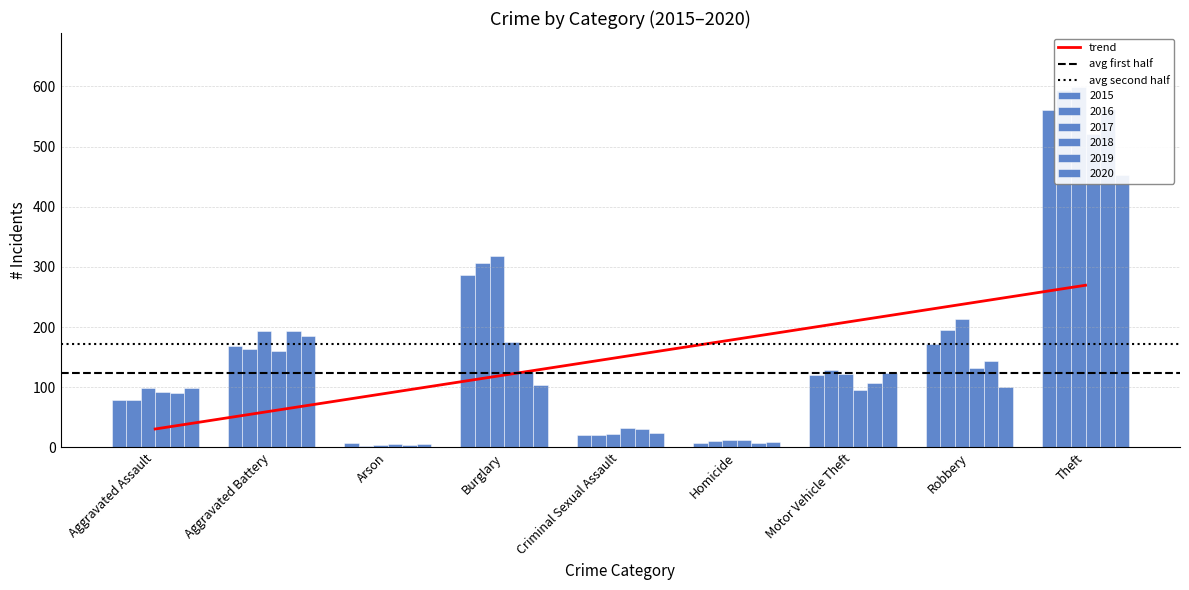

Which has a higher value, Aggravated Battery or Homicide?

Aggravated Battery